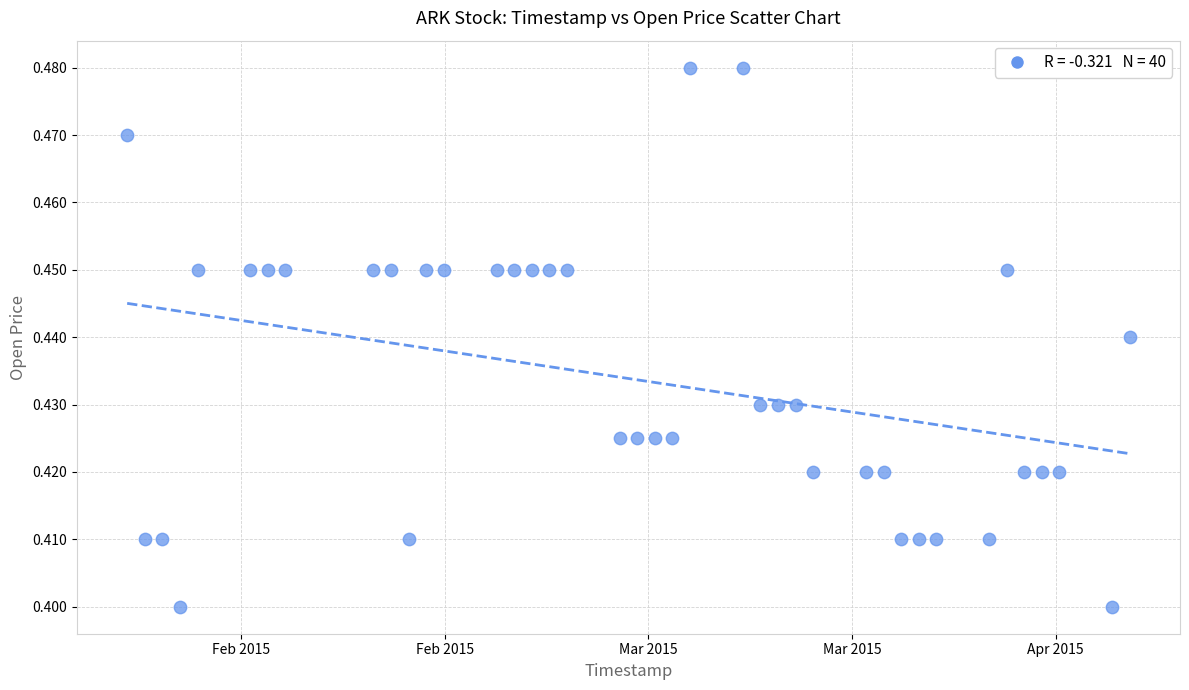

What is the range of X values (max minus min)?

4924800.0